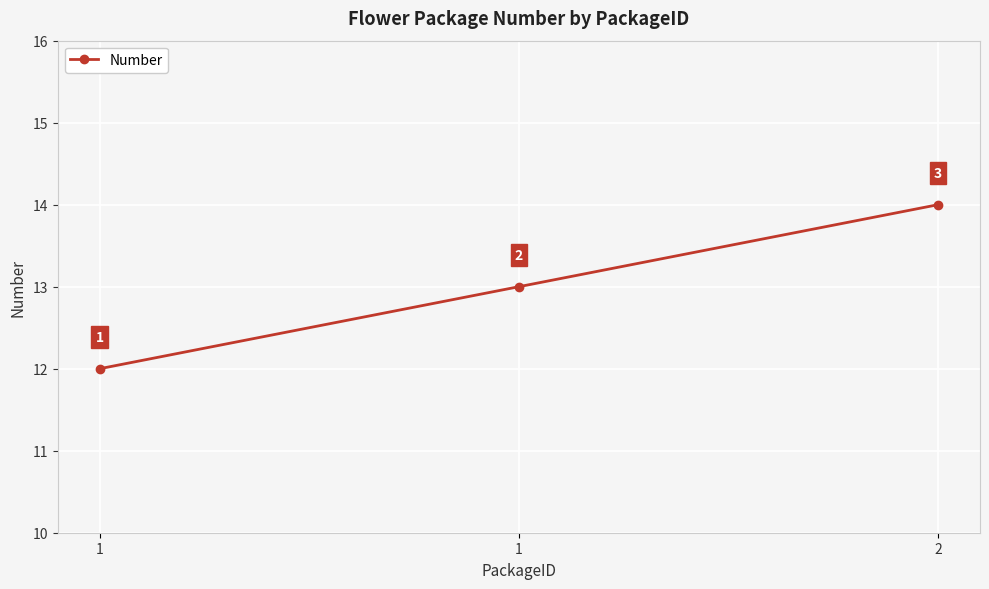

What is the ratio of the value at 1 to the value at 2?

0.9